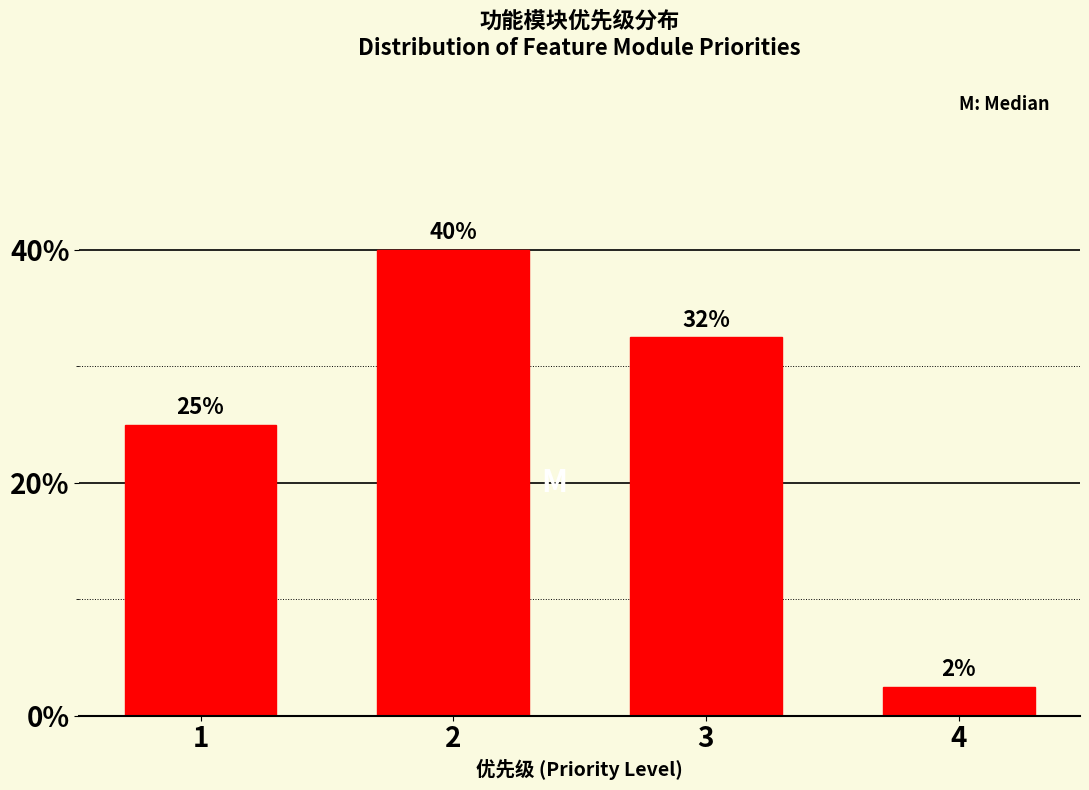

Approximately how many times larger is the value at 2 compared to 1?

1.6